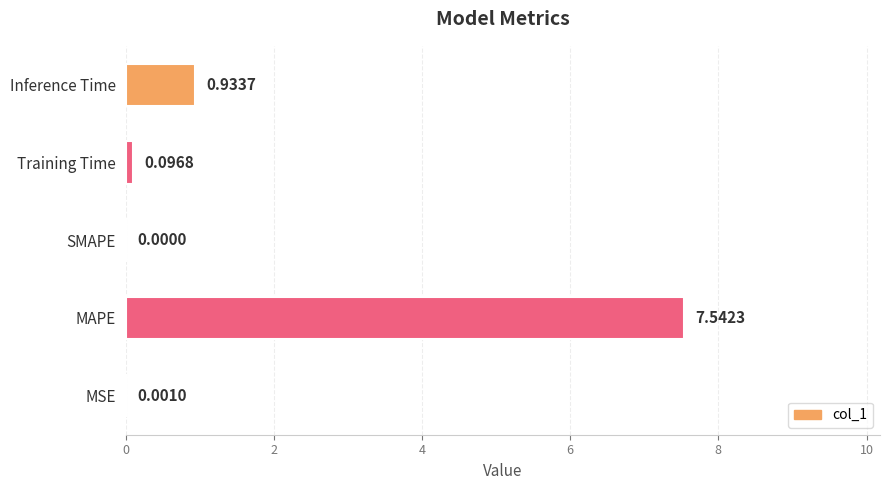

What is the sum of all values?

8.6